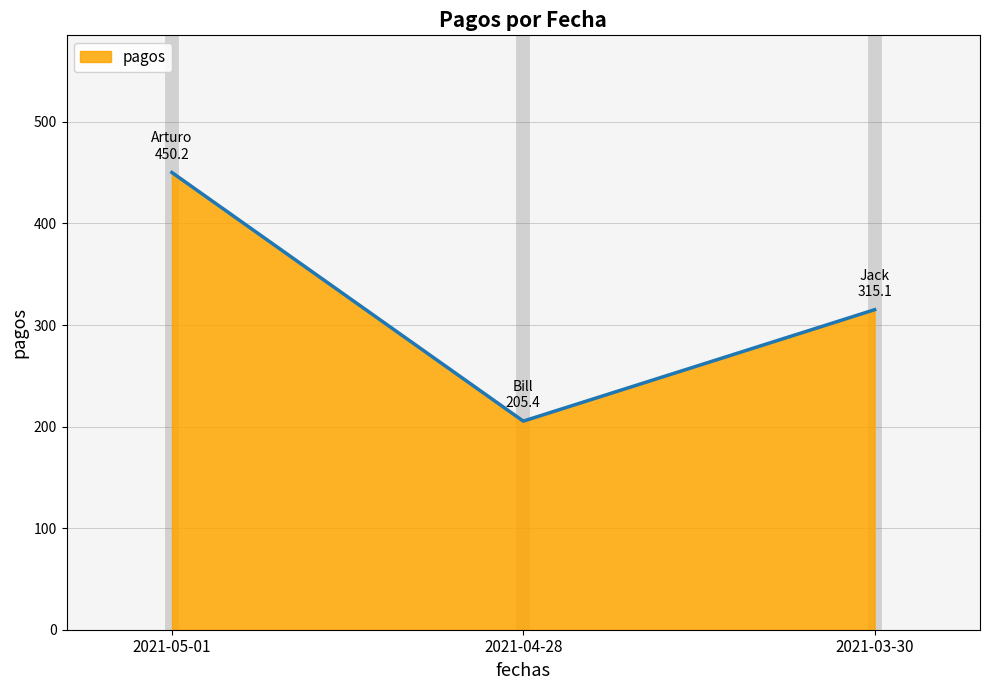

What position from the right is 2021-05-01?

3